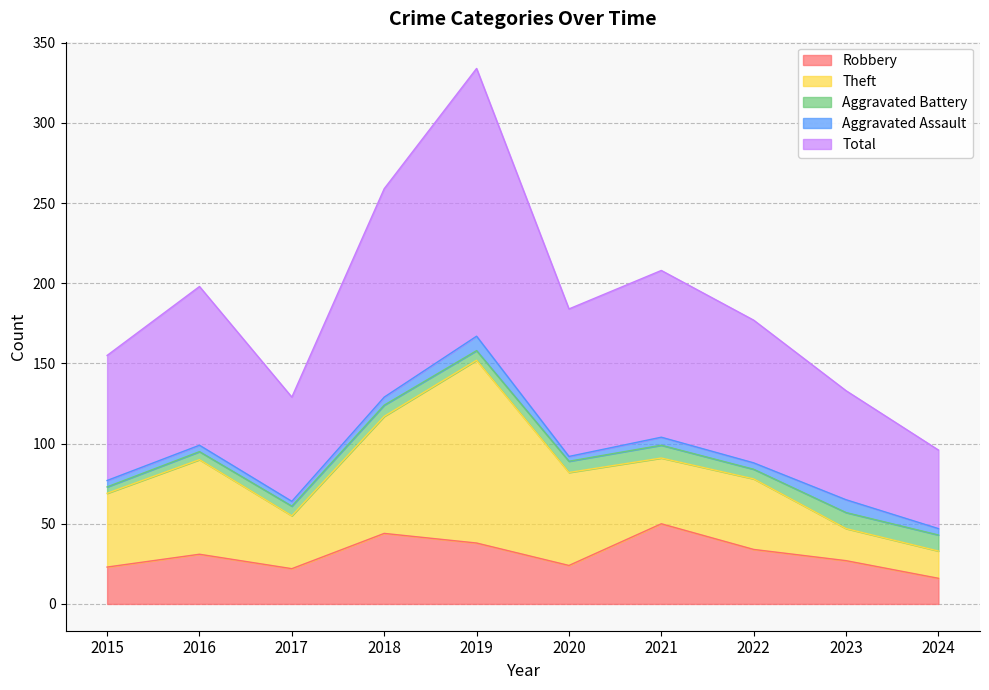

At which category does Aggravated Battery reach its first local peak?

2018